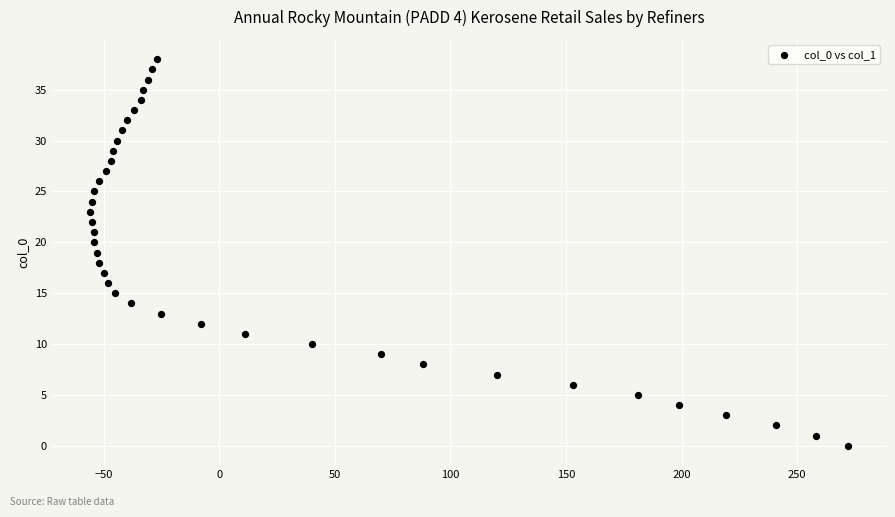

What is the range of X values (max minus min)?

328